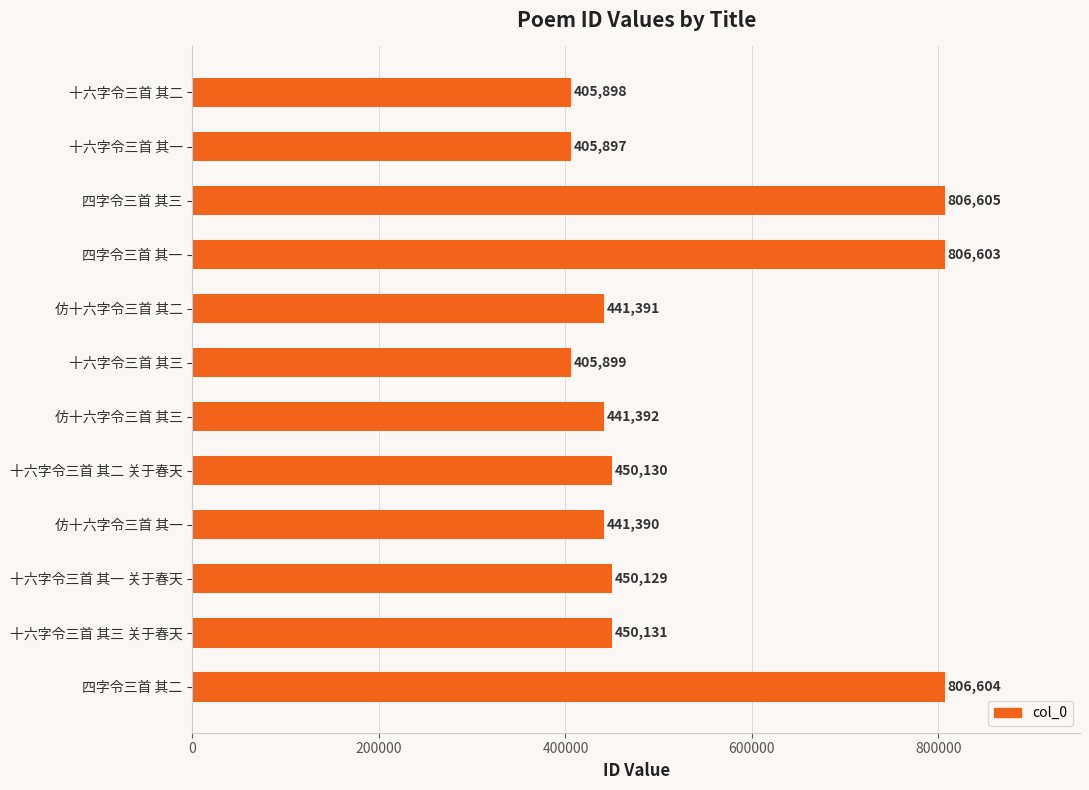

Where is the data nearest to the value 606251?

十六字令三首 其三 关于春天